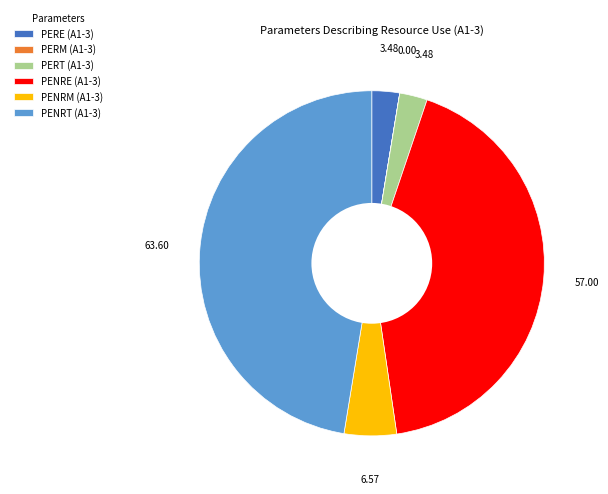

Do PENRE (A1-3) and PERT (A1-3) together represent more than half of the pie?

No